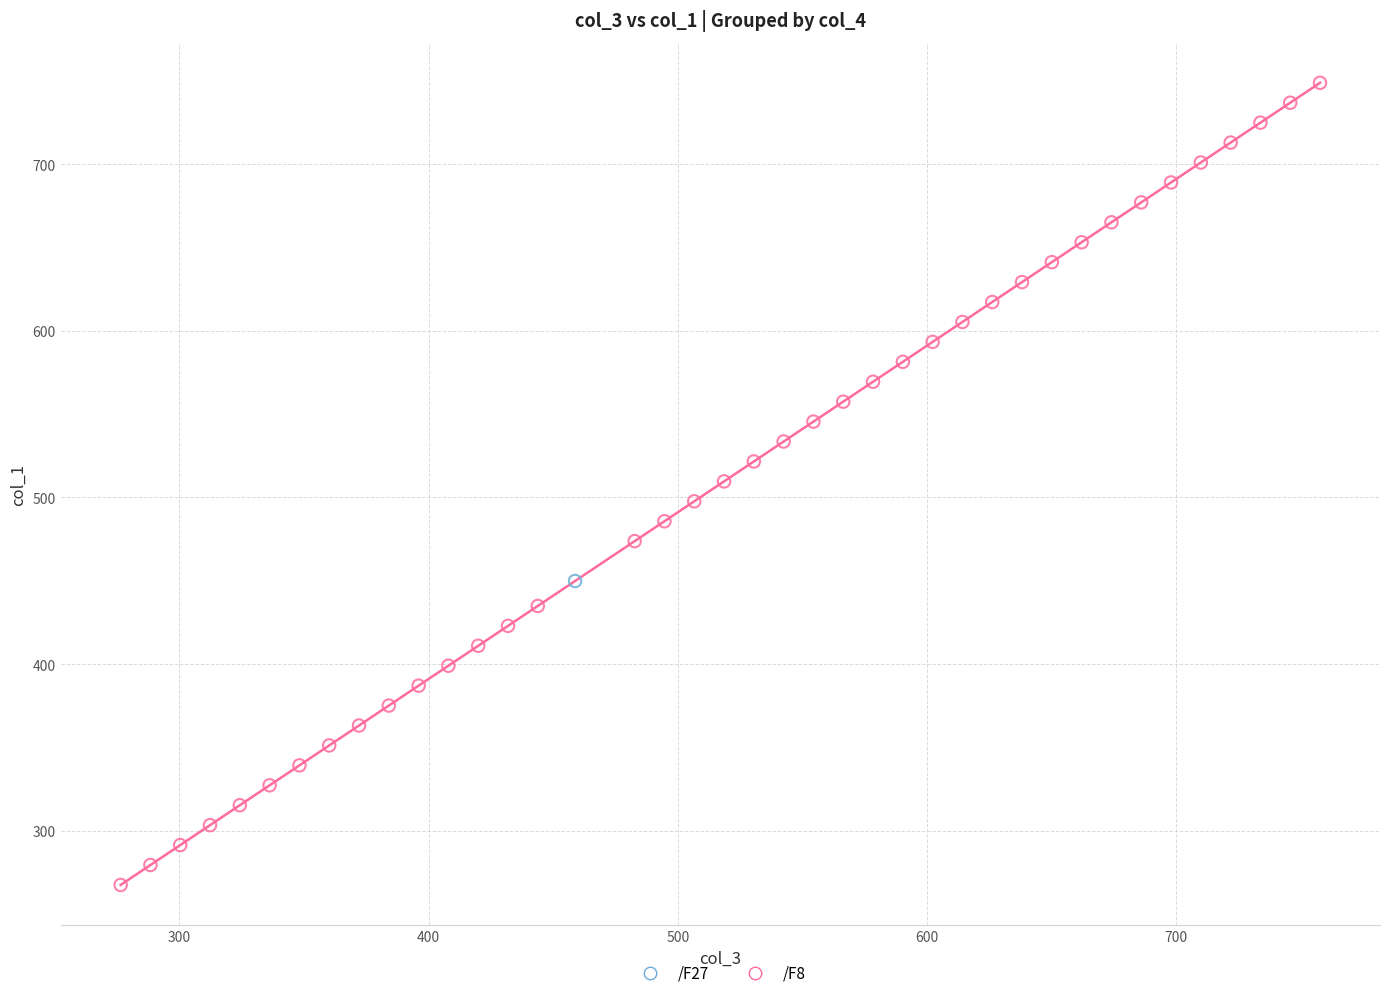

What are all the series names shown in the legend?

/F27, /F8